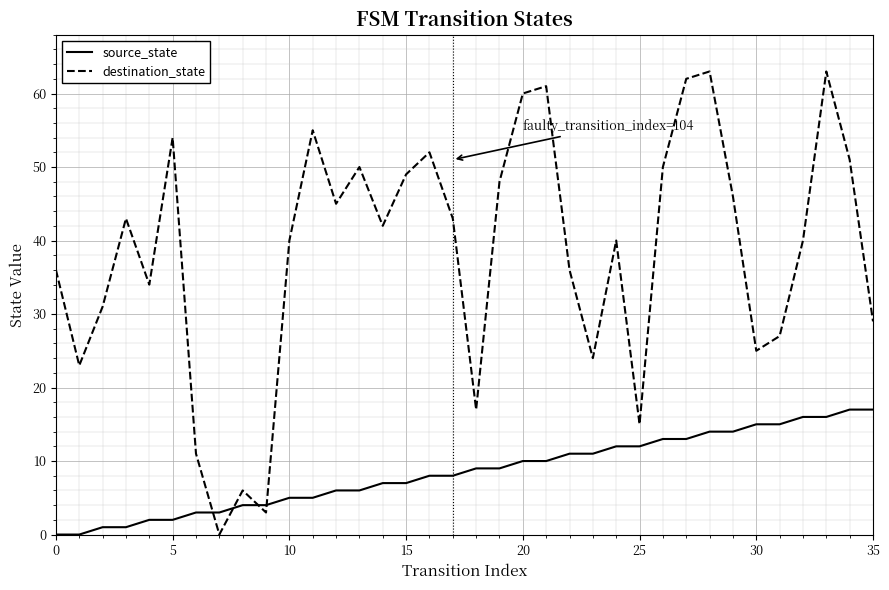

Which series has the largest range (max minus min)?

destination_state